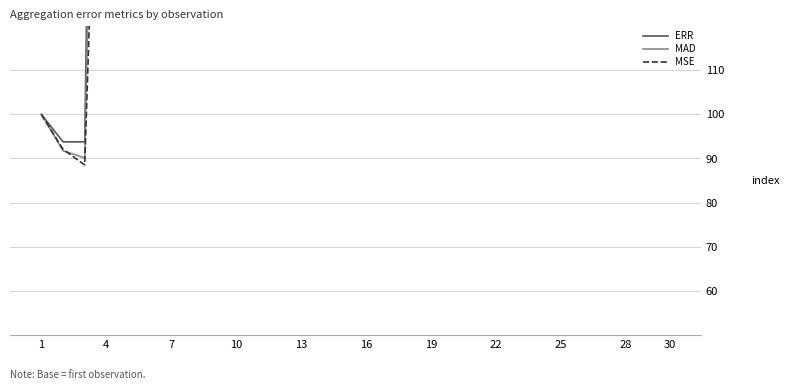

What is the smallest value displayed?

88.5